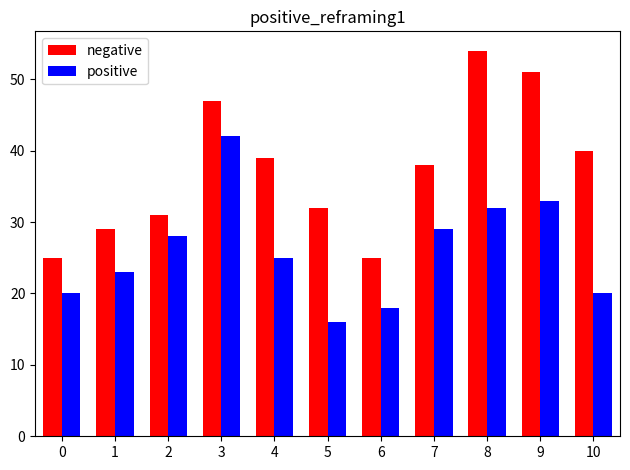

What is the value of the negative bar at the 1st from the left?

25